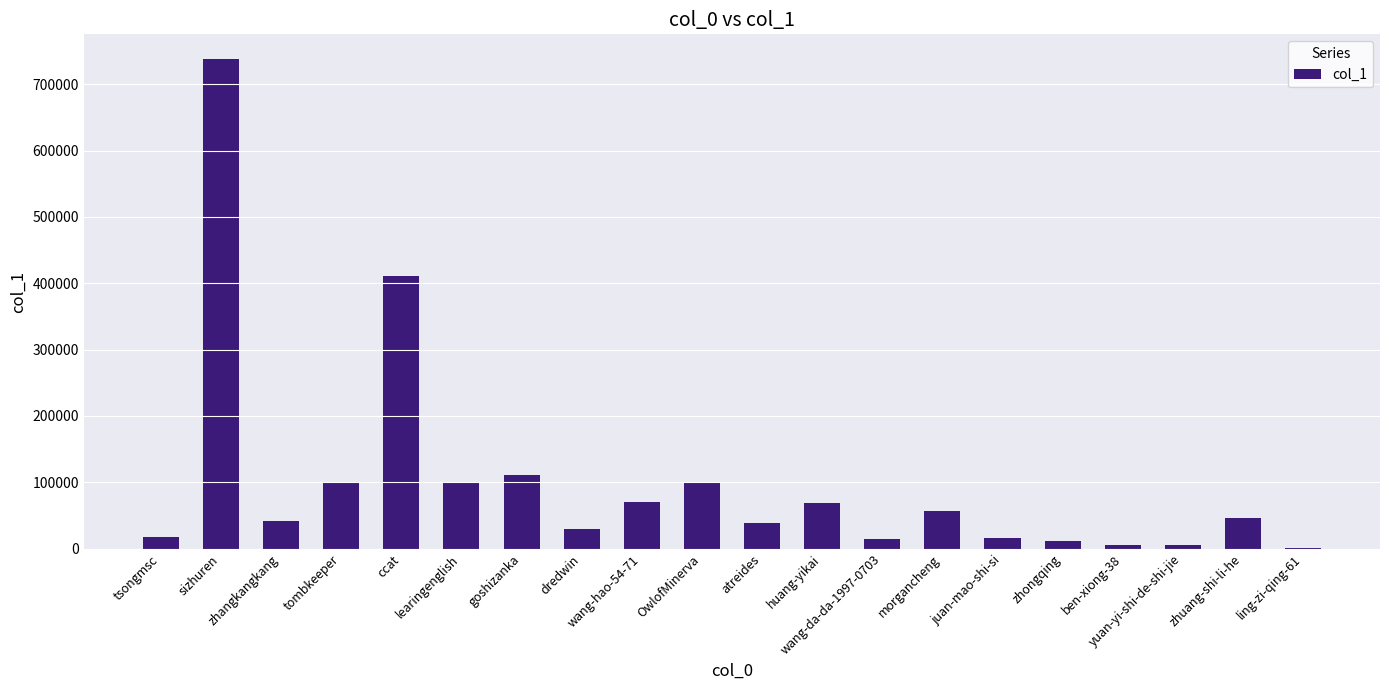

What is the maximum value shown in the chart?

738472